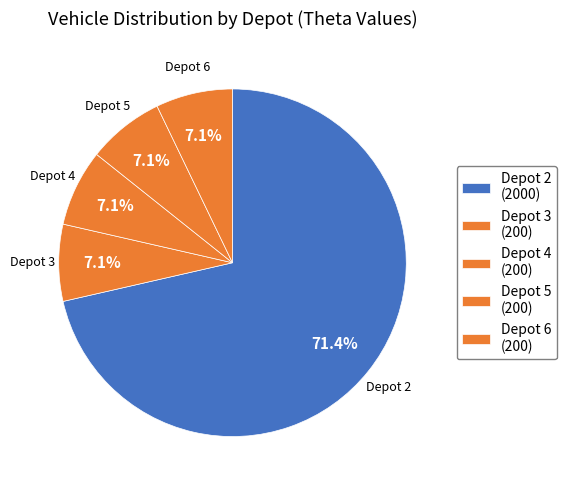

Count the number of slices in the pie.

5